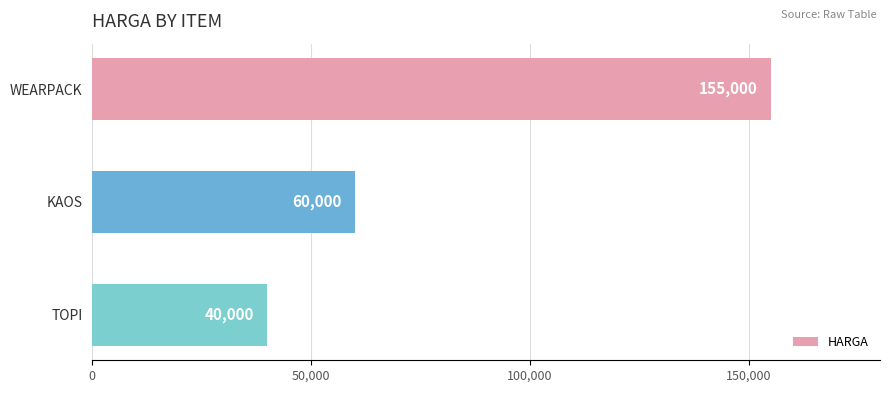

Which label corresponds to the smallest value in the chart?

TOPI